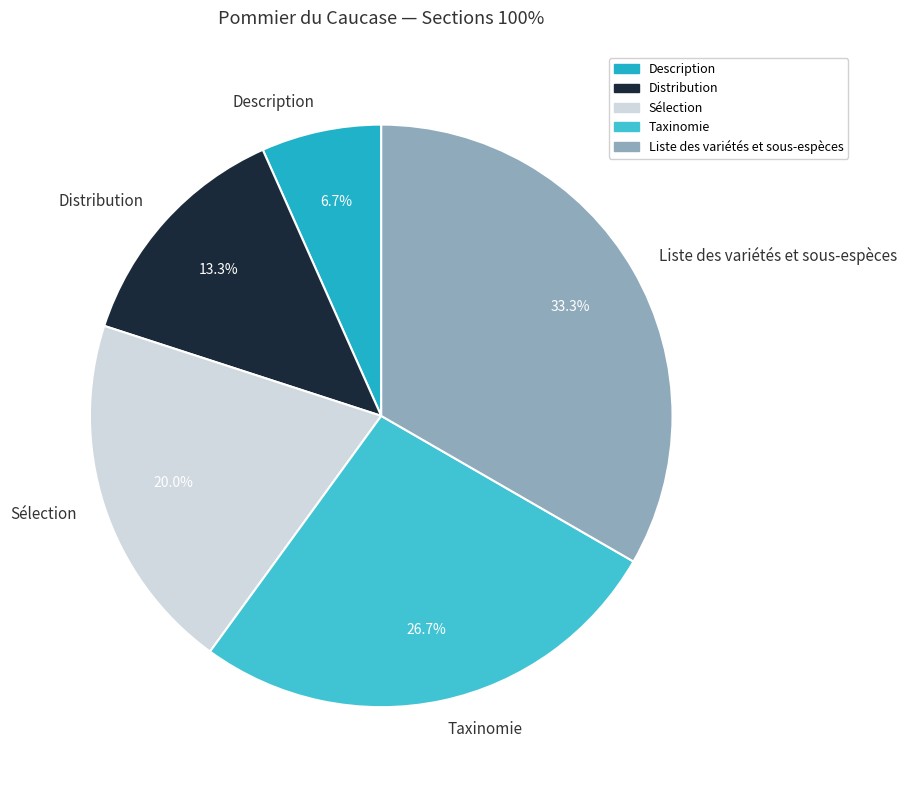

Is it true that Liste des variétés et sous-espèces is 33% of the pie?

True